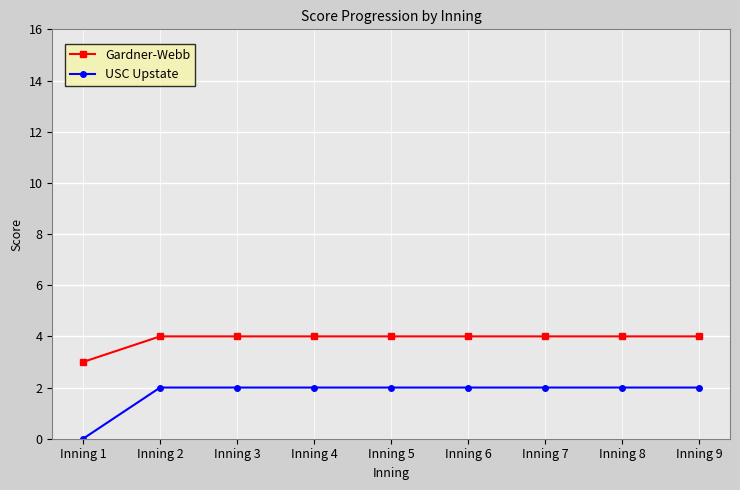

Reading left to right, transcribe all the data shown in this chart.

Gardner-Webb: 3	4	4	4	4	4	4	4	4
USC Upstate: 0	2	2	2	2	2	2	2	2